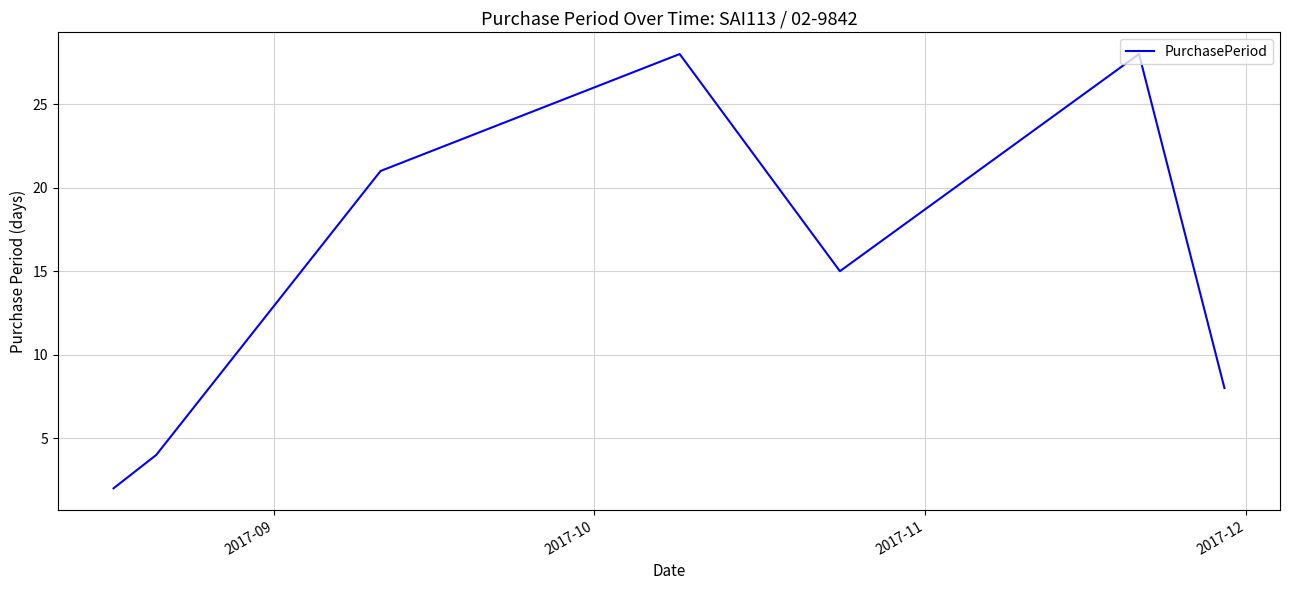

How many interior local peaks (higher than both neighbors) does the data have?

2